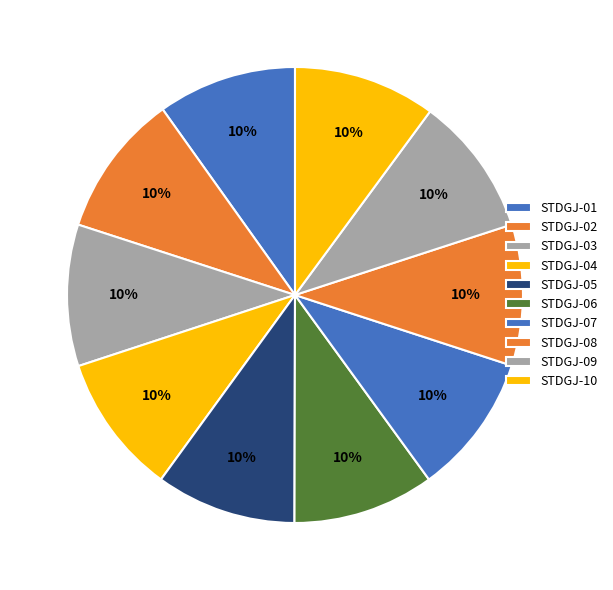

How many segments does this pie chart have?

10